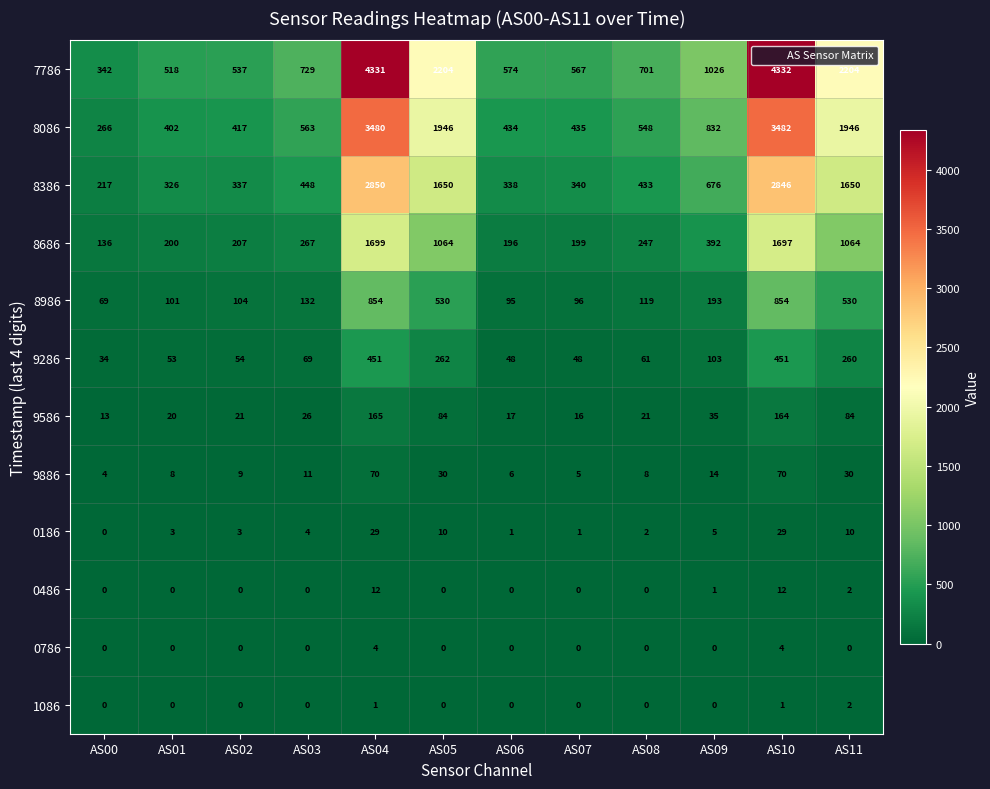

How many series are shown in this chart?

12